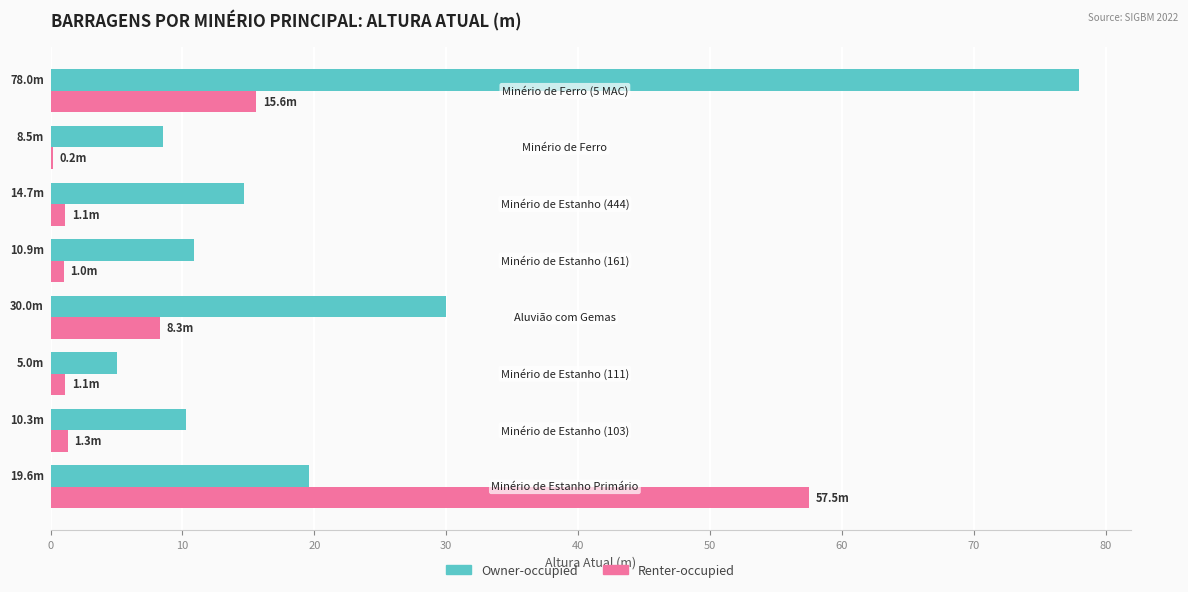

What are all the series names shown in the legend?

Owner-occupied, Renter-occupied